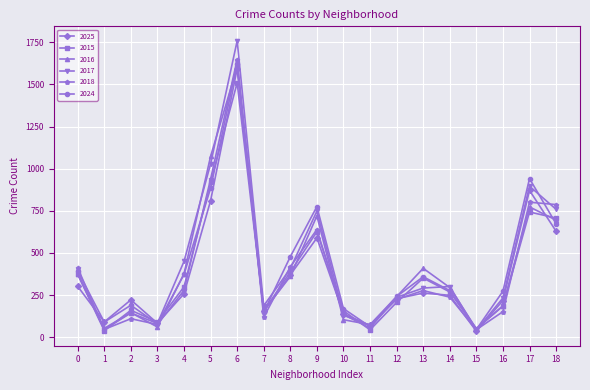

How many distinct data groups are displayed?

6